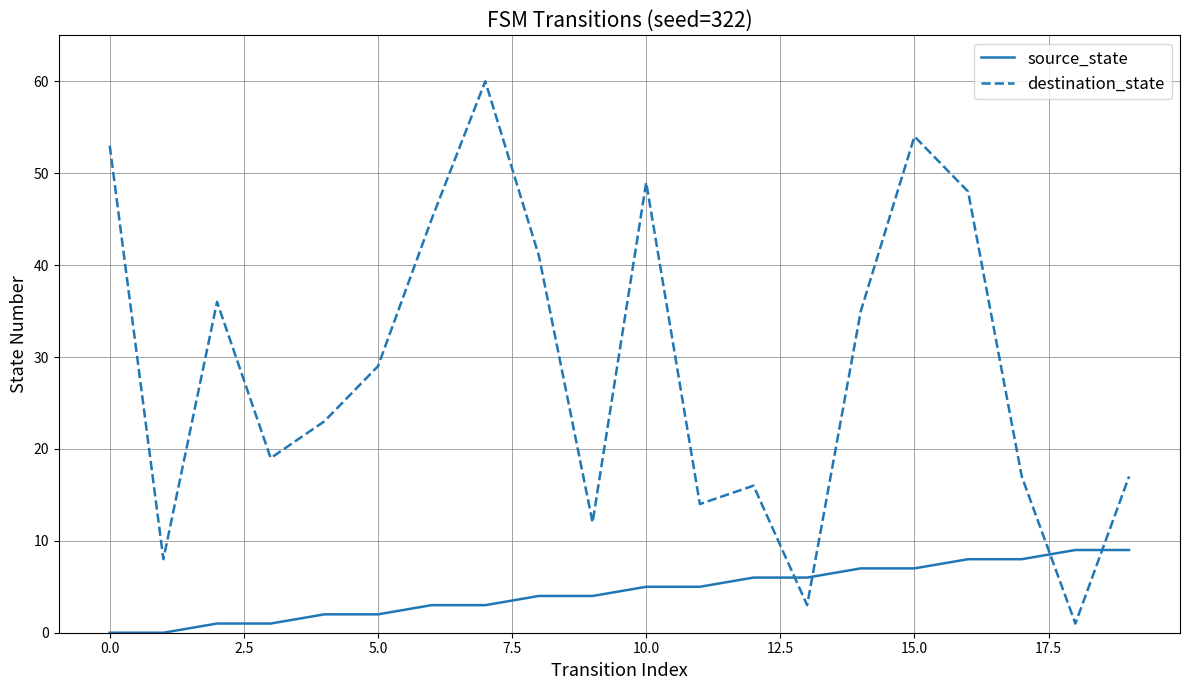

How many intersections are there between source_state and destination_state?

4